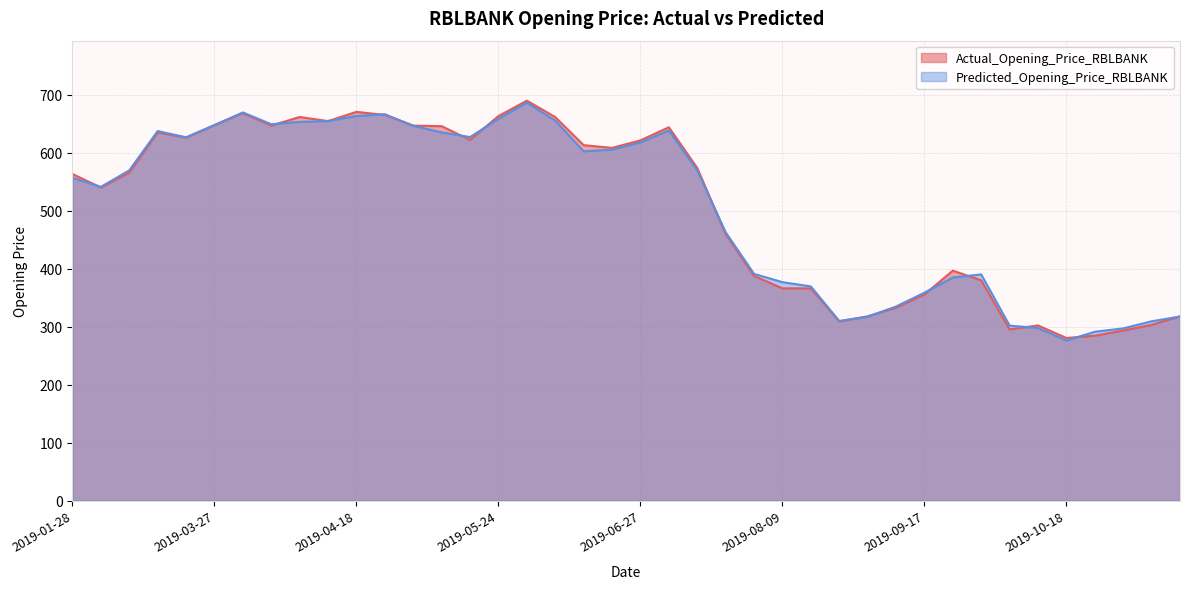

What is the difference between the maximum and second lowest values in the Predicted_Opening_Price_RBLBANK series?

395.2